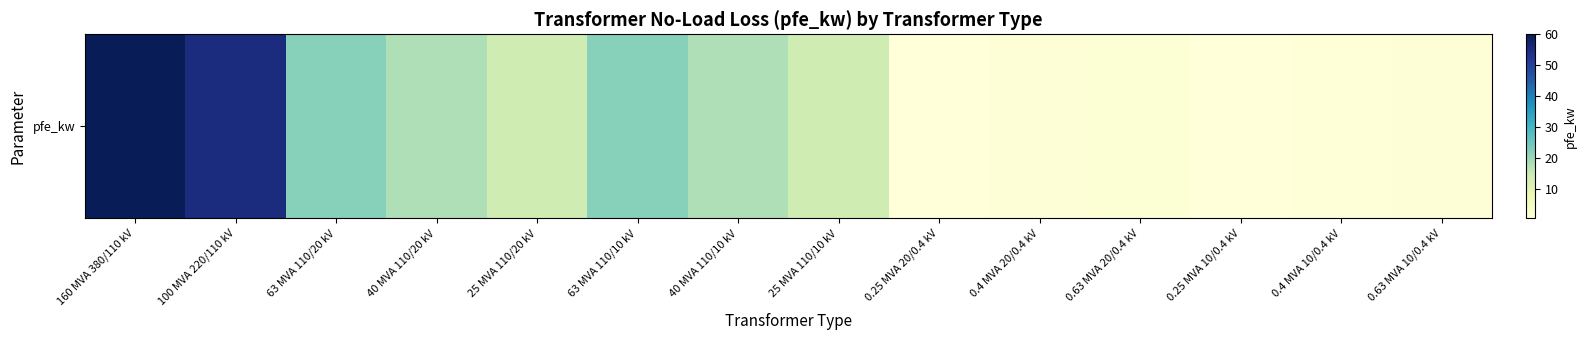

What is the change in value from 0.63 MVA 20/0.4 kV to 0.63 MVA 10/0.4 kV?

-0.5